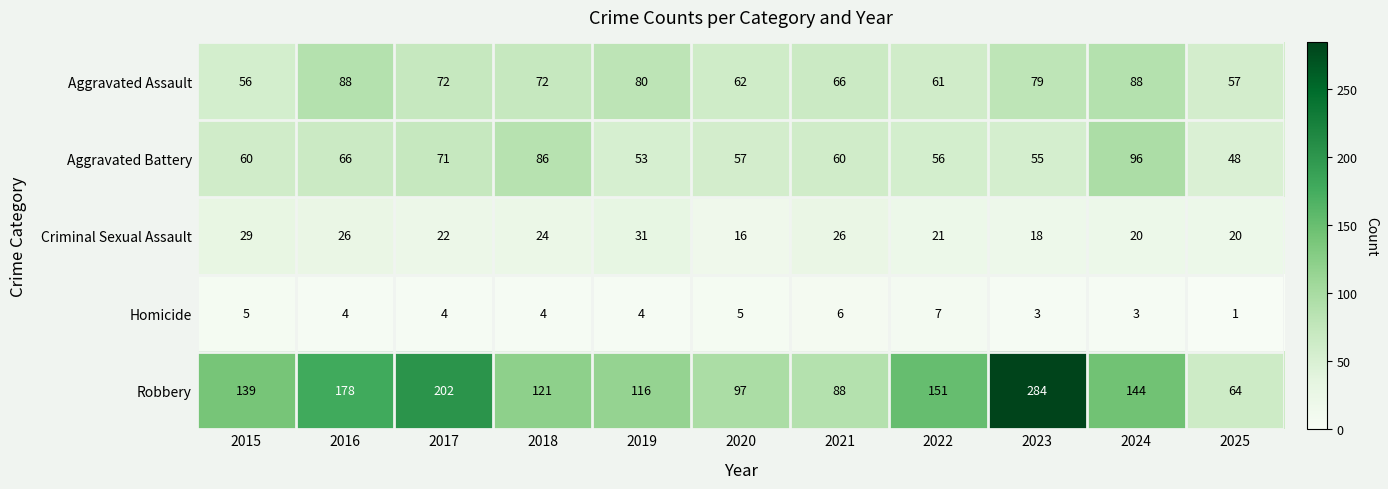

List the series in order of their peak value, highest first.

Robbery, Aggravated Battery, Aggravated Assault, Criminal Sexual Assault, Homicide